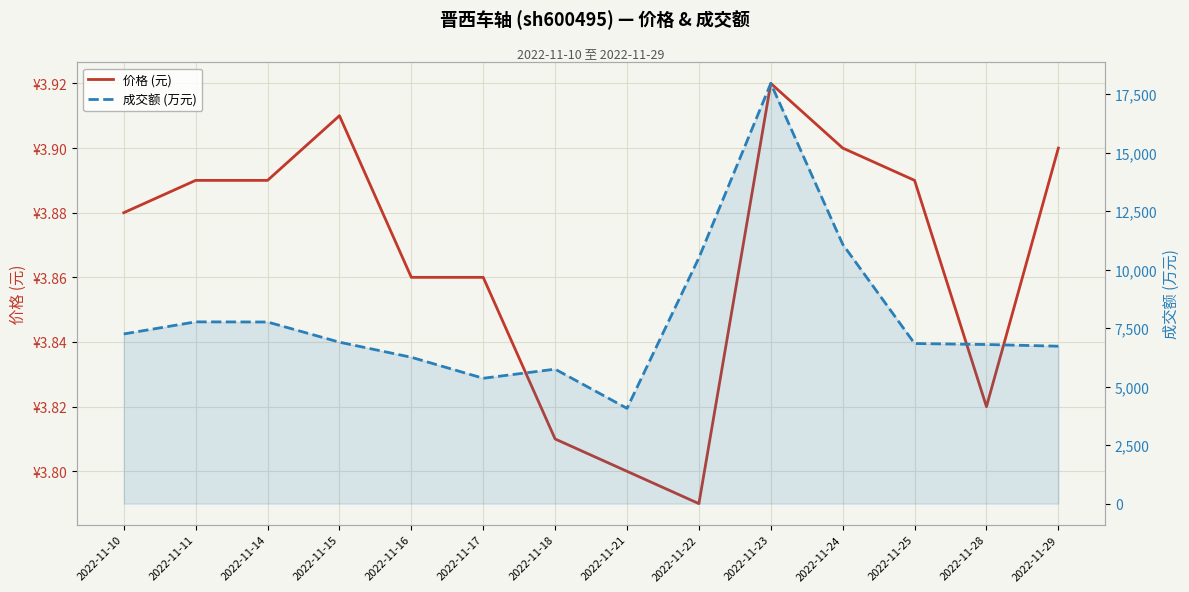

List the labels in order of 价格 (元) value, largest first.

2022-11-23, 2022-11-15, 2022-11-24, 2022-11-29, 2022-11-11, 2022-11-14, 2022-11-25, 2022-11-10, 2022-11-16, 2022-11-17, 2022-11-28, 2022-11-18, 2022-11-21, 2022-11-22